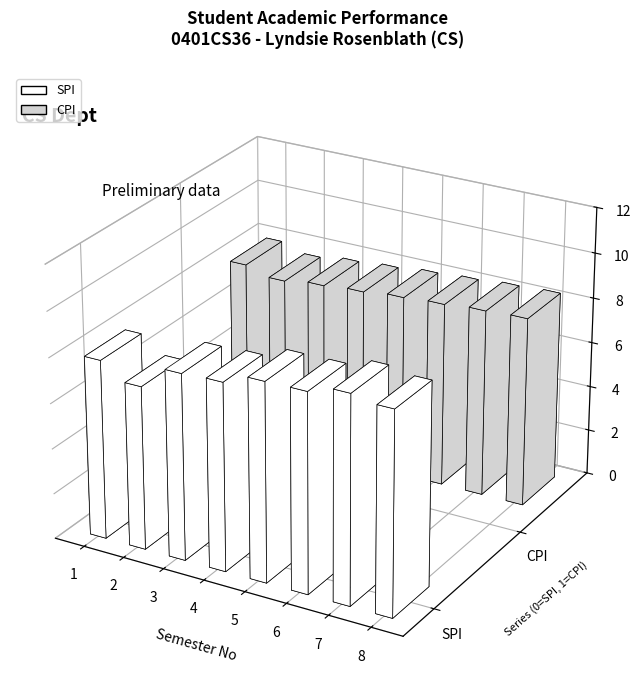

List the series in order of their overall mean, highest first.

SPI, CPI